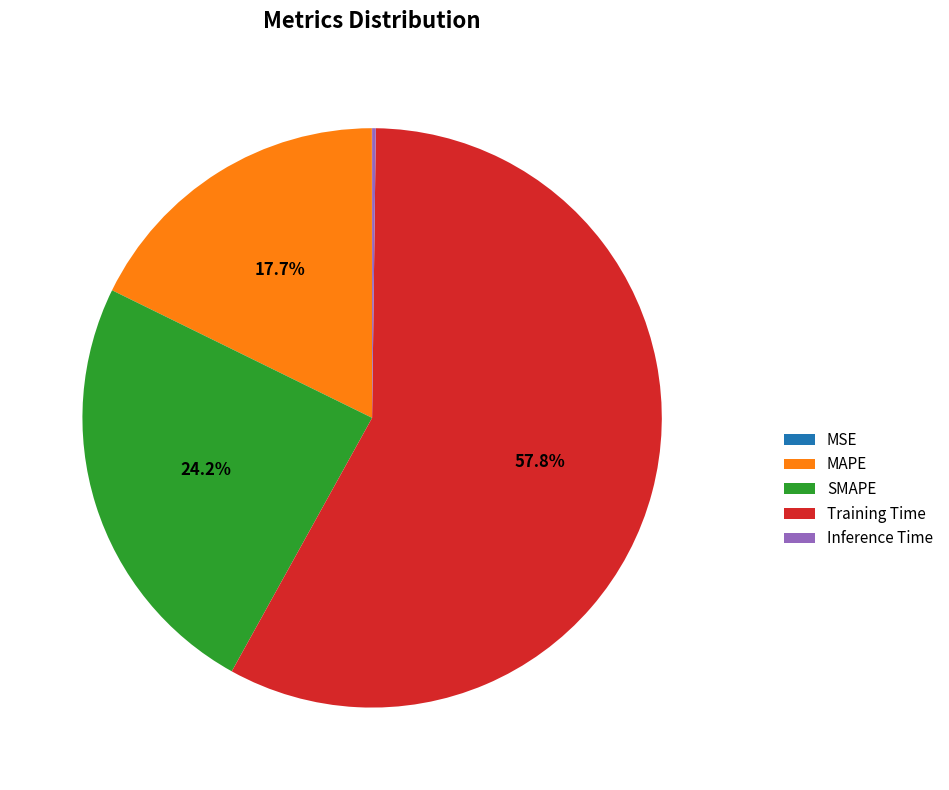

Is Training Time the majority of the pie?

Yes